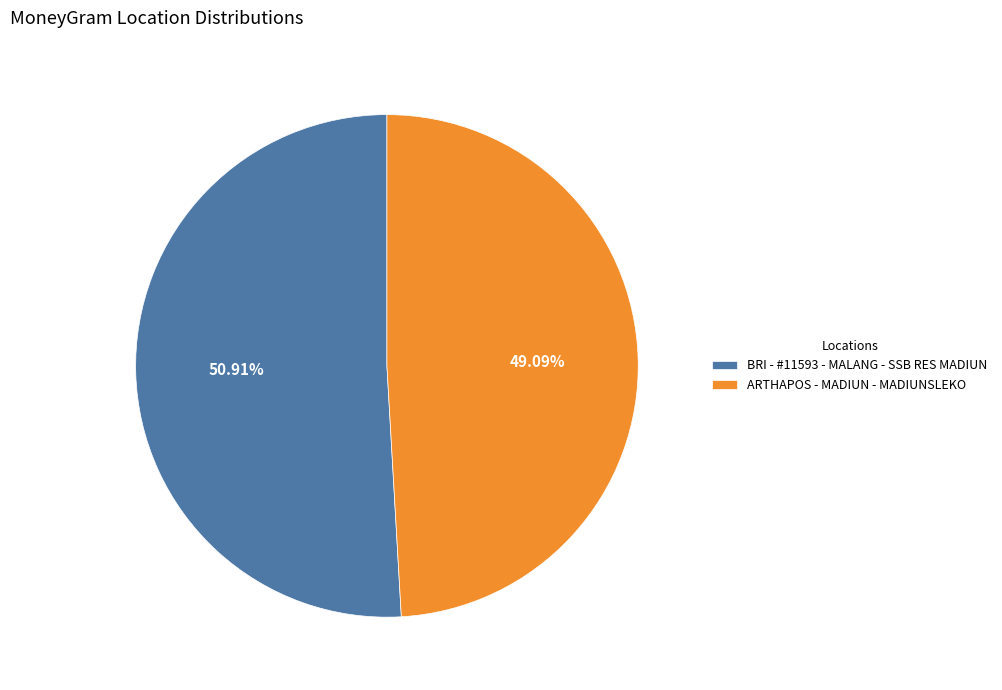

Is it true that BRI - #11593 - MALANG - SSB RES MADIUN is 51% of the pie?

True